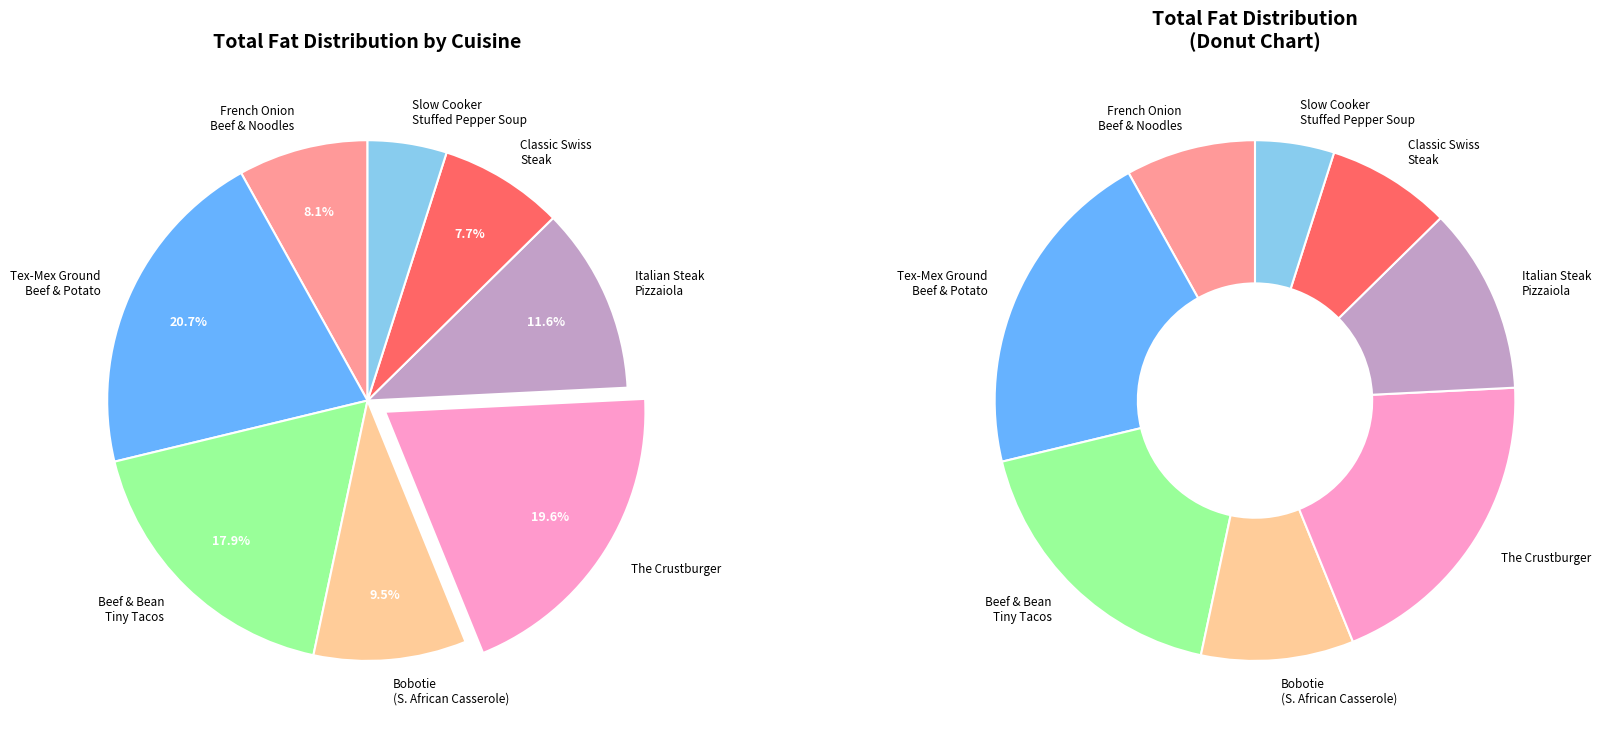

To the nearest percent, what is the combined percentage of French Onion Beef and Noodles and Tex-Mex Ground Beef and Potato Skillet?

29%